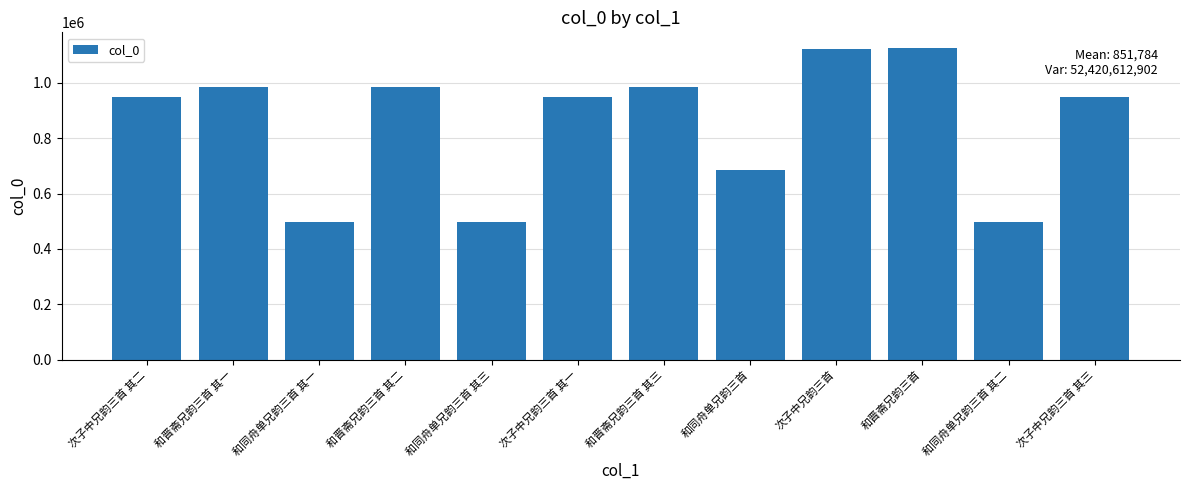

What is the label of the 5th bar from the right?

和同舟单兄韵三首